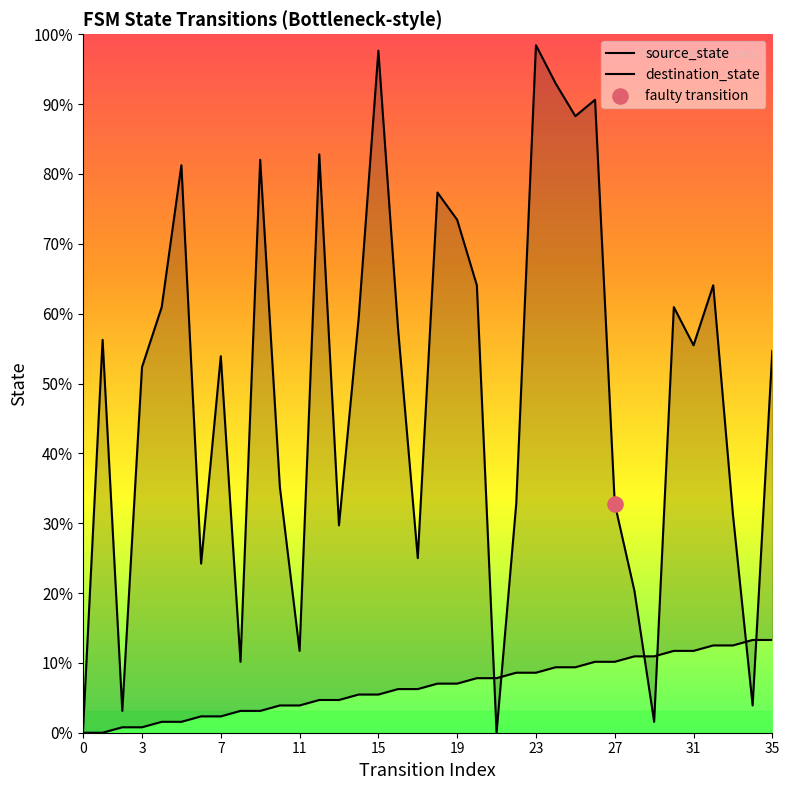

At which category is the sum across all series the highest?

23